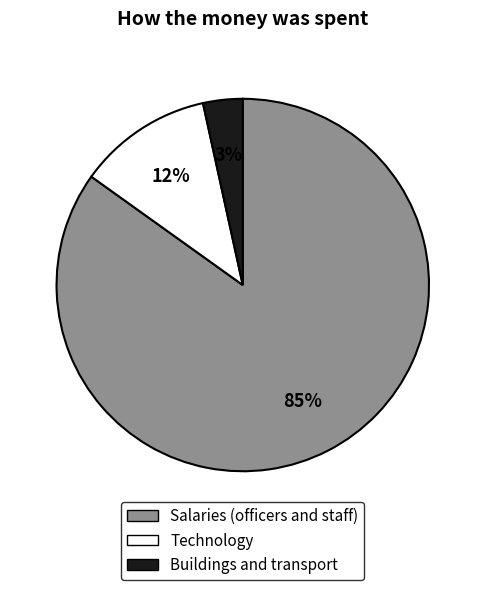

Do Buildings and transport and Technology together represent more than half of the pie?

No